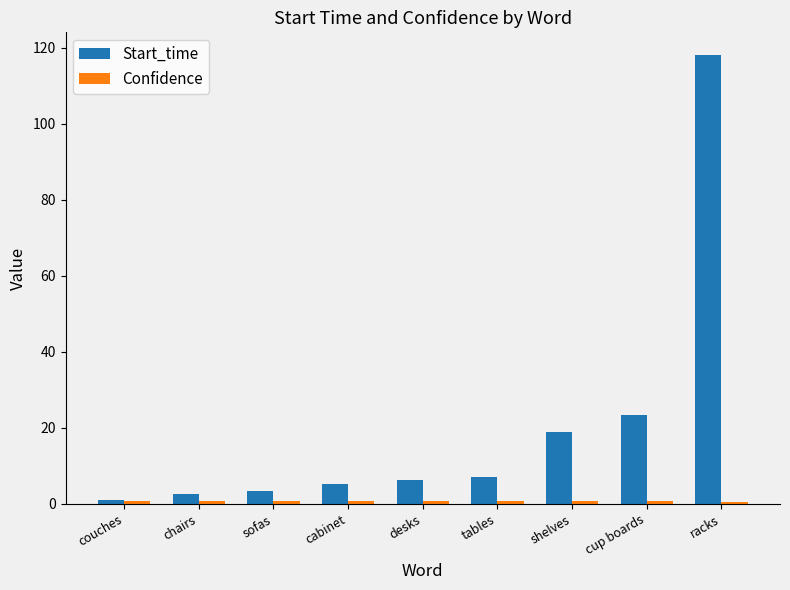

Is it true that Start_time equals 7.1 at tables?

True